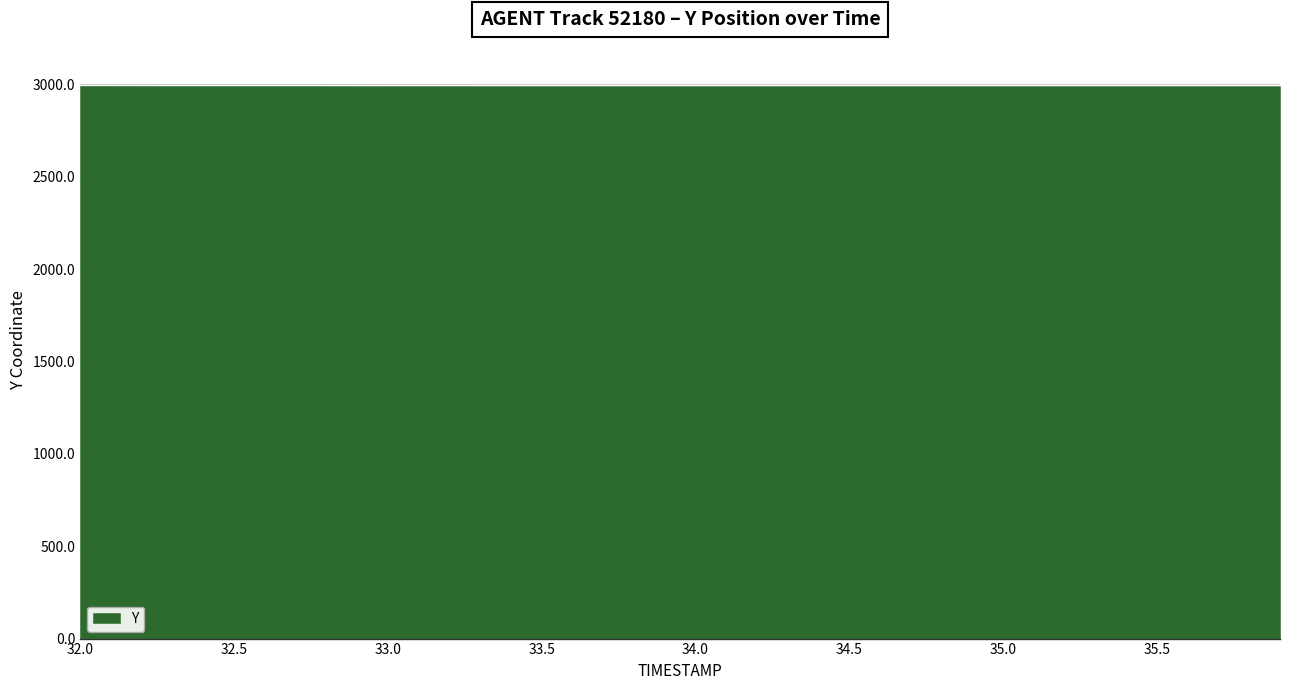

The chart shows a value of 4506.7 at 34.4. True or false?

False